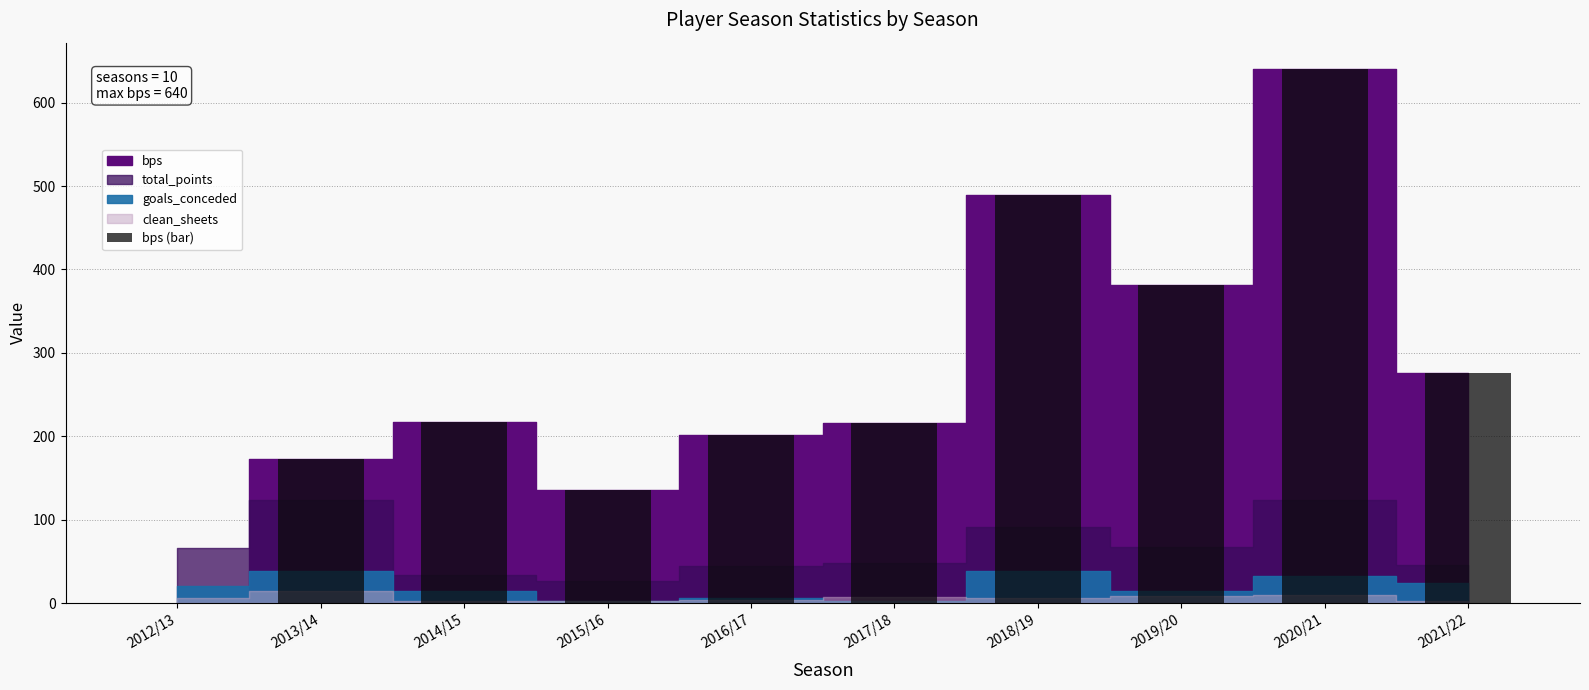

Which has a higher value, 2015/16 or 2020/21?

2020/21